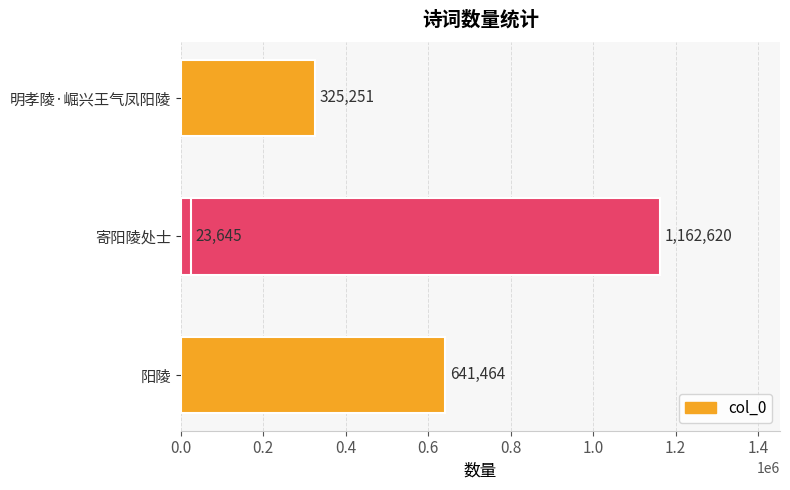

How many values are below 641464?

2